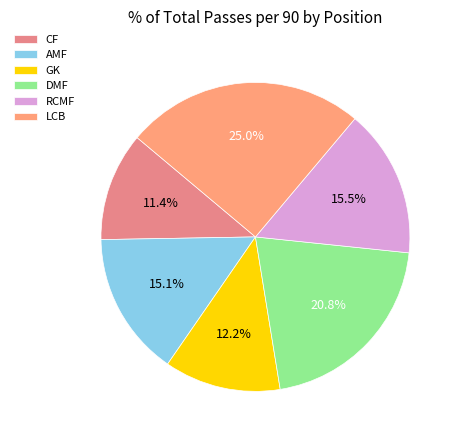

Is AMF the majority of the pie?

No